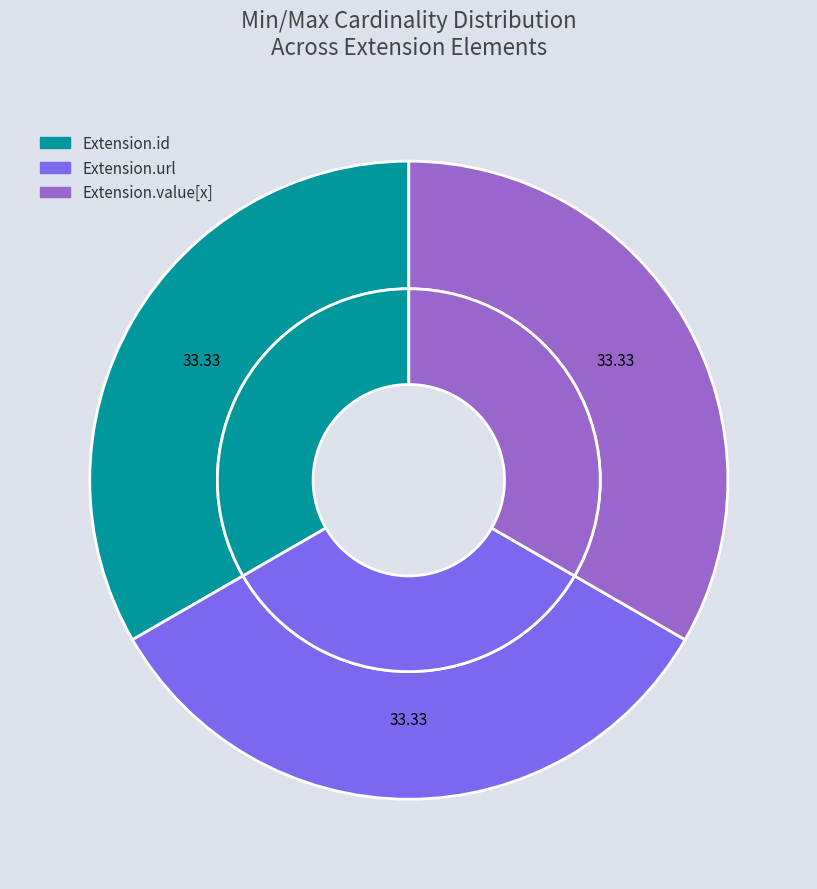

True or false: Extension.id accounts for 5% of the total.

False